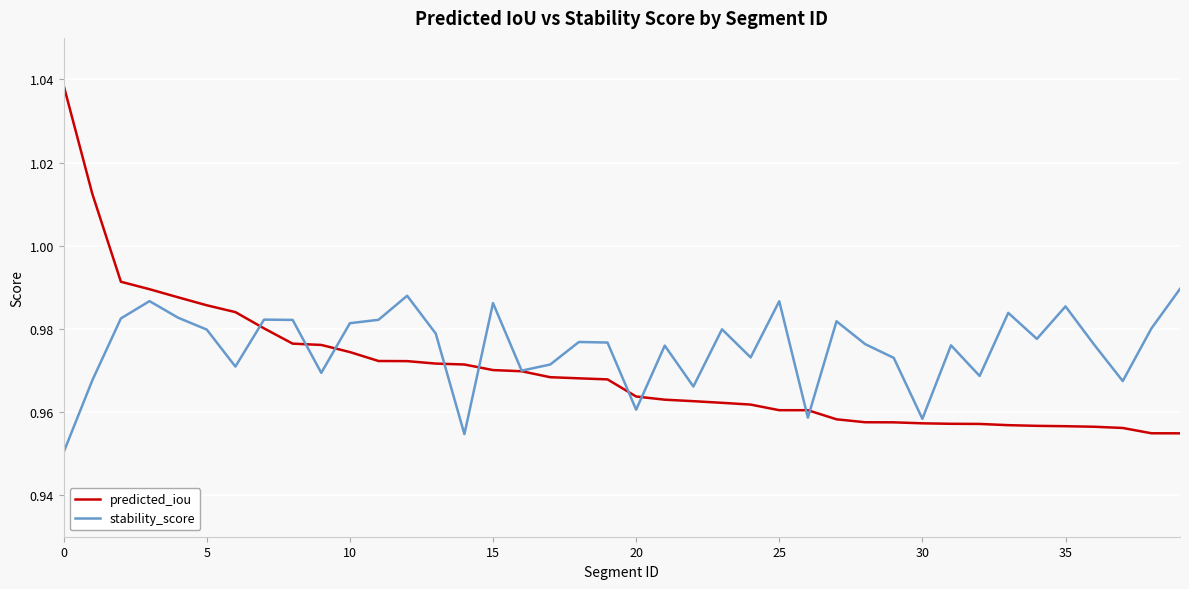

Which series has the largest range (max minus min)?

predicted_iou